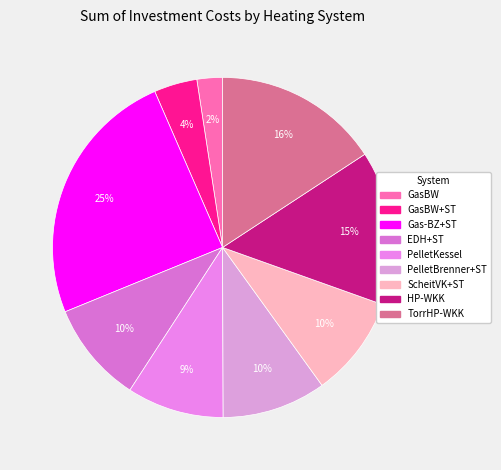

What is the change in value from GasBW+ST to PelletKessel?

+7076